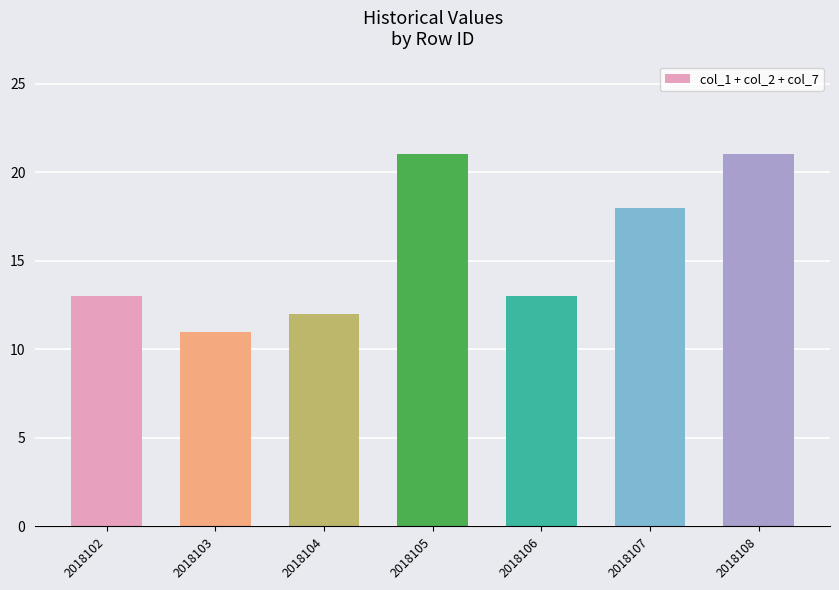

Reading left to right, transcribe all the data shown in this chart.

13	11	12	21	13	18	21